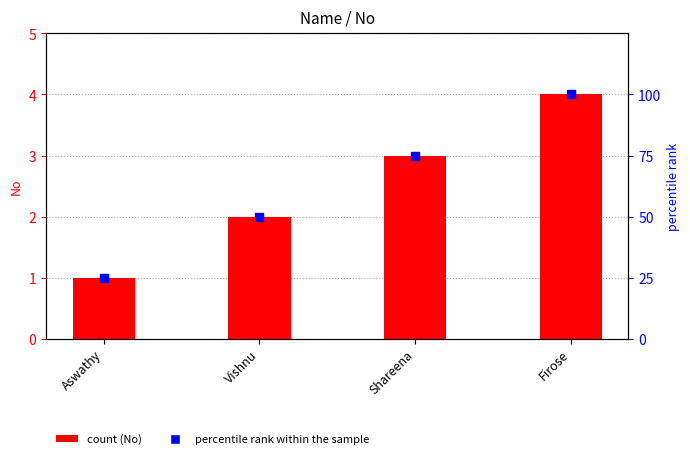

Is the value of percentile rank within the sample at Aswathy greater than the value of No at Vishnu?

Yes